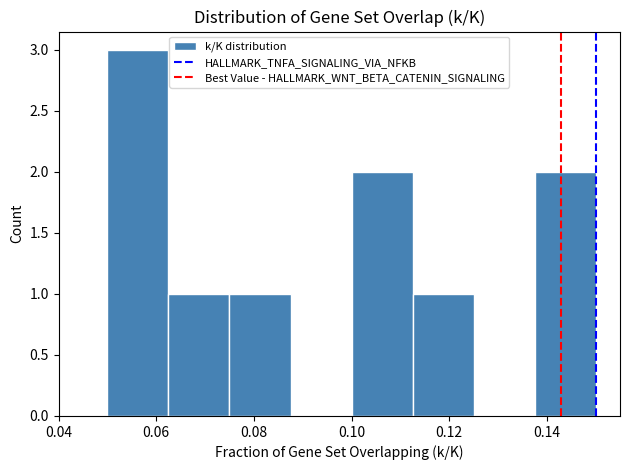

Over which range of the x-axis is the bar tallest?

0.050 to 0.062